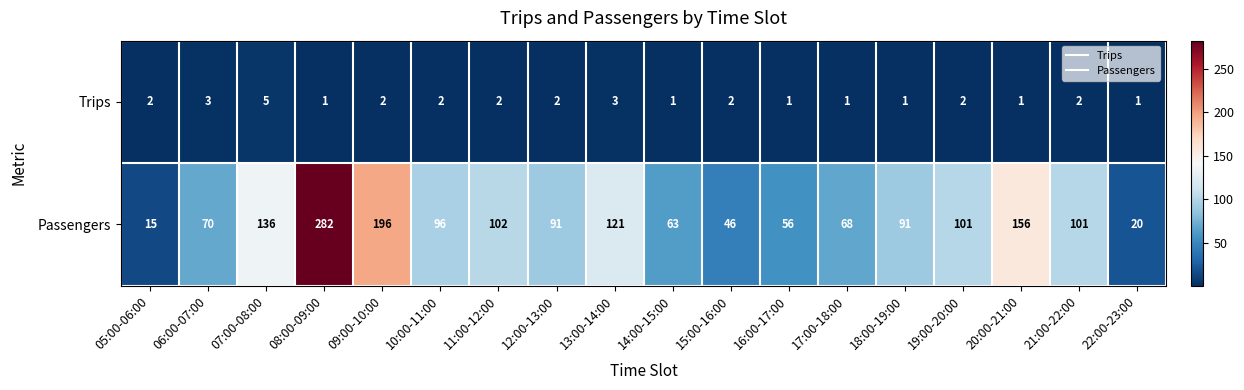

Which series has the largest total across all categories?

Passengers